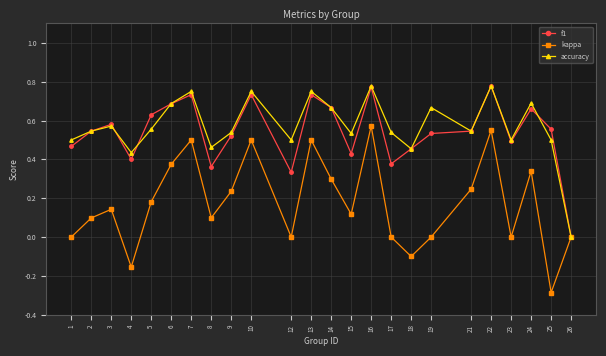

Where is f1 nearest to the value 0?

26